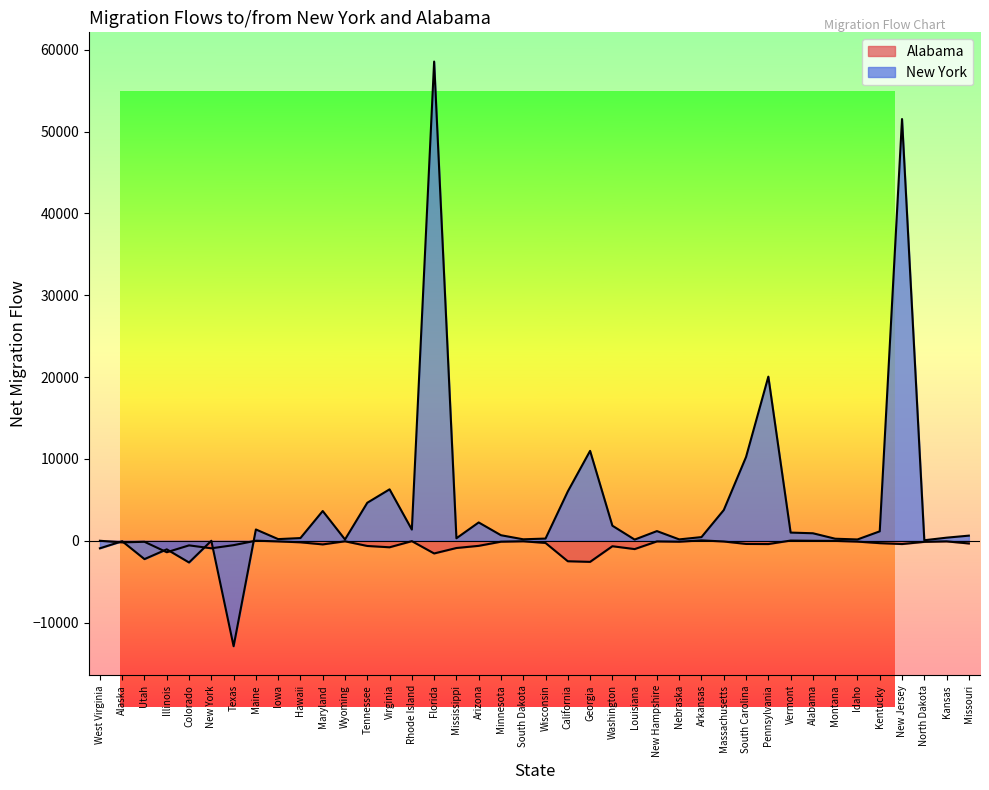

List the series in order of their overall mean, lowest first.

Alabama, New York